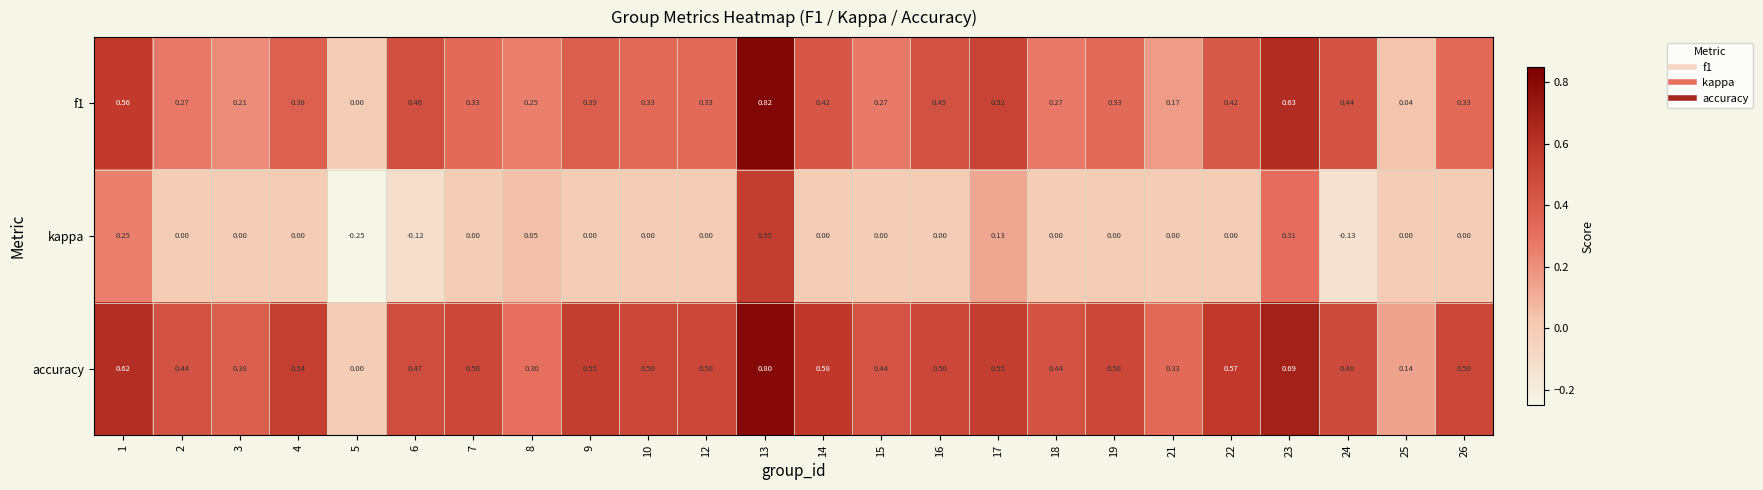

Which series has the largest total across all categories?

accuracy